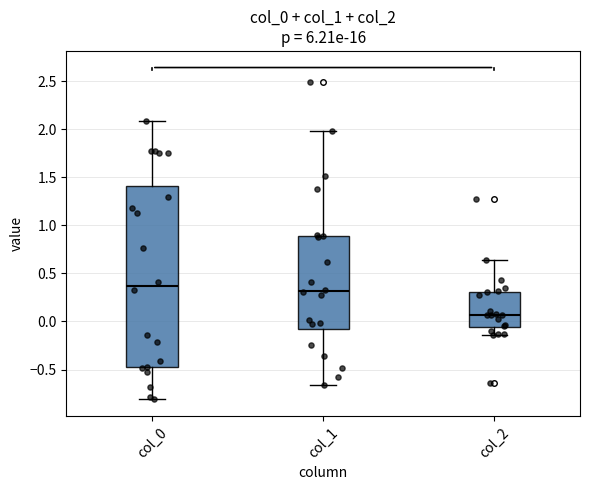

Reading left to right, transcribe this box plot: for each box, give where its median line is, the range the box spans, and where its two whiskers end, as read against the y-axis. The values are not printed on the chart, so give them approximately, as read against the axis.

col_0: median 0.35, box -0.45 to 1.40, whiskers -0.80 to 2.10
col_1: median 0.30, box -0.10 to 0.90, whiskers -0.65 to 2.00
col_2: median 0.05, box -0.05 to 0.30, whiskers -0.15 to 0.65